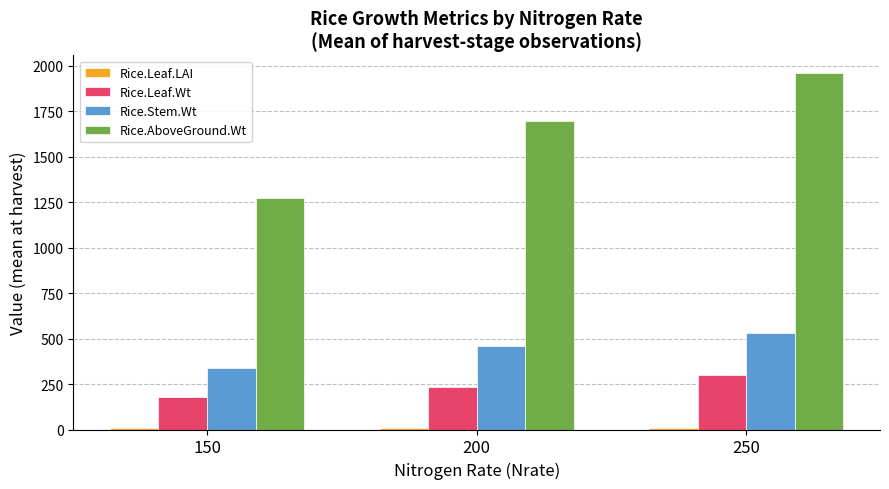

What is the greatest value displayed?

1958.2